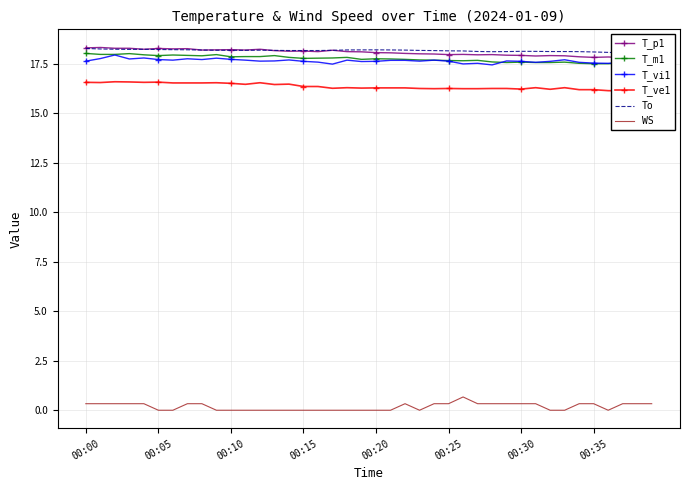

Is it true that WS equals 0.0 at 00:20?

True